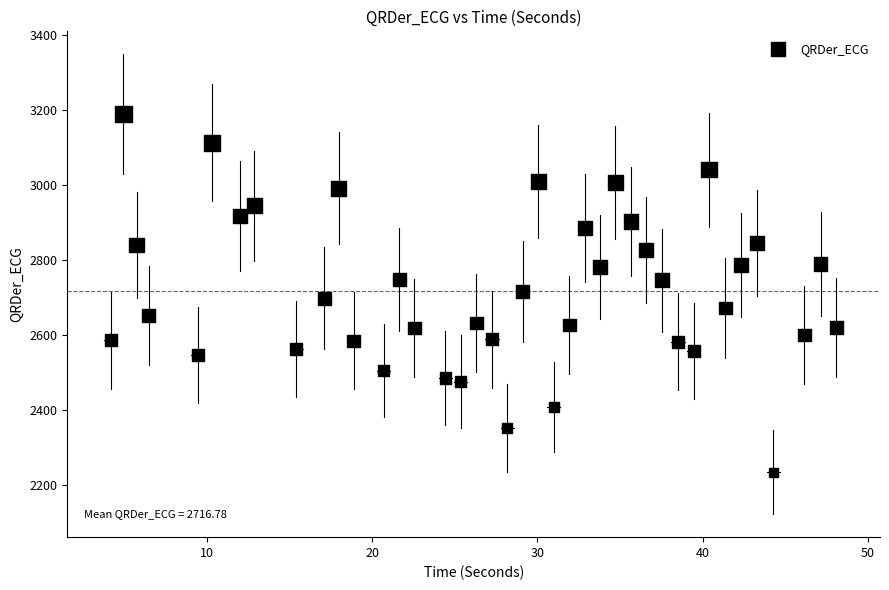

What is the range of X values (max minus min)?

43.9